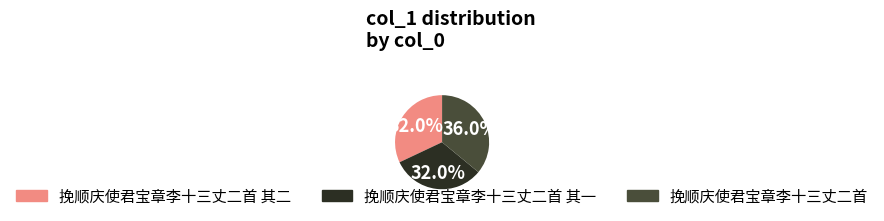

True or false: 挽顺庆使君宝章李十三丈二首 其二 accounts for 32% of the total.

True